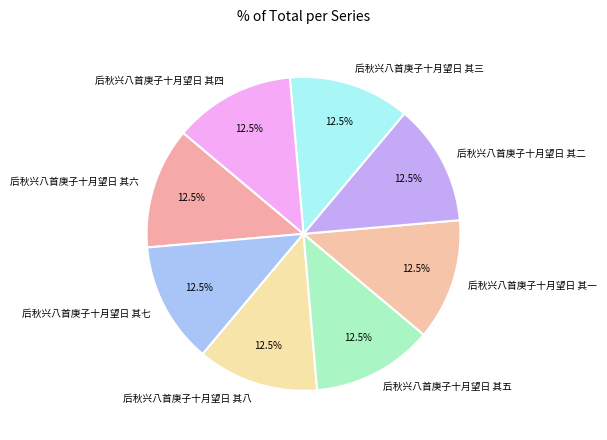

What percentage do 后秋兴八首庚子十月望日 其三 and 后秋兴八首庚子十月望日 其六 together represent?

25.0%